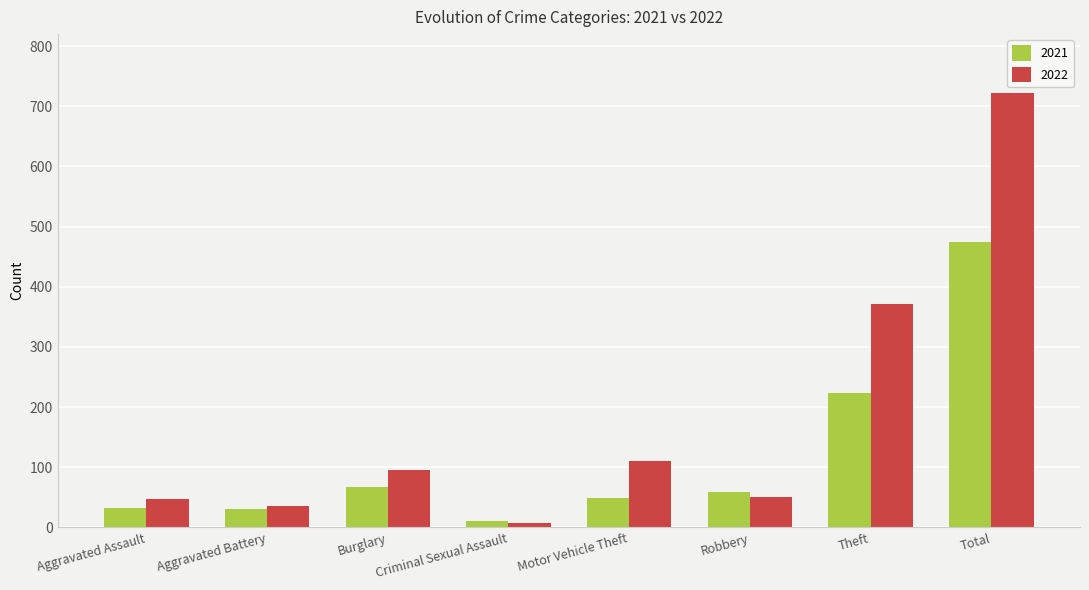

Rank the series by their maximum value, from lowest to highest.

2021, 2022